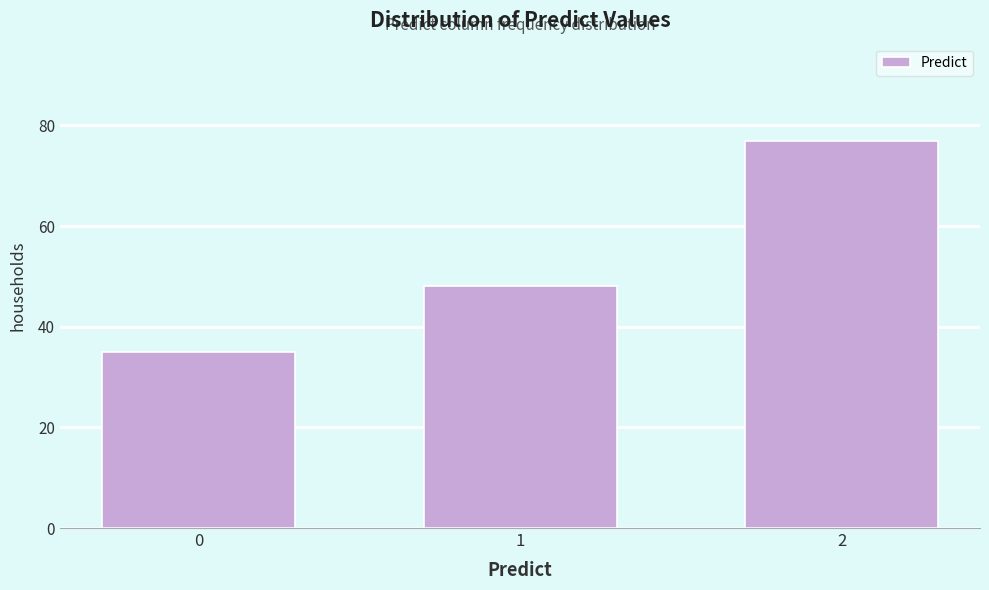

Reading right to left, what are all the values shown in this chart?

2=77	1=48	0=35